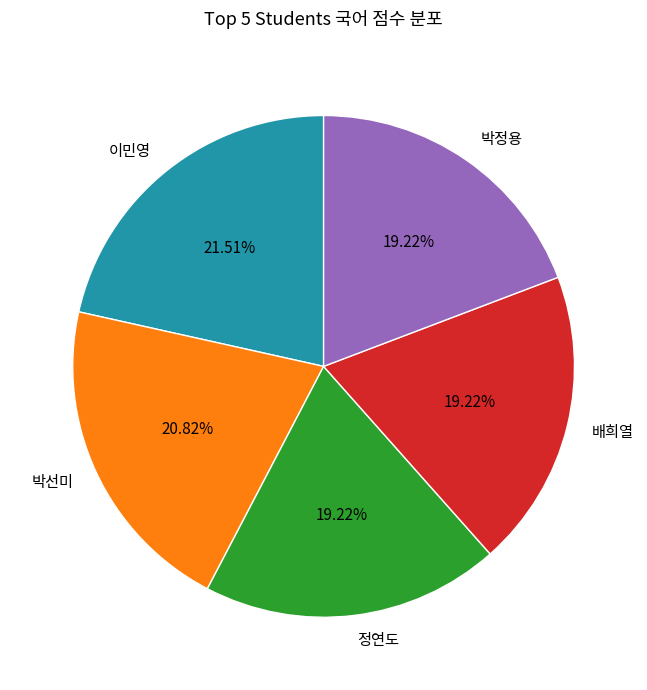

What is the largest slice in the pie chart?

이민영